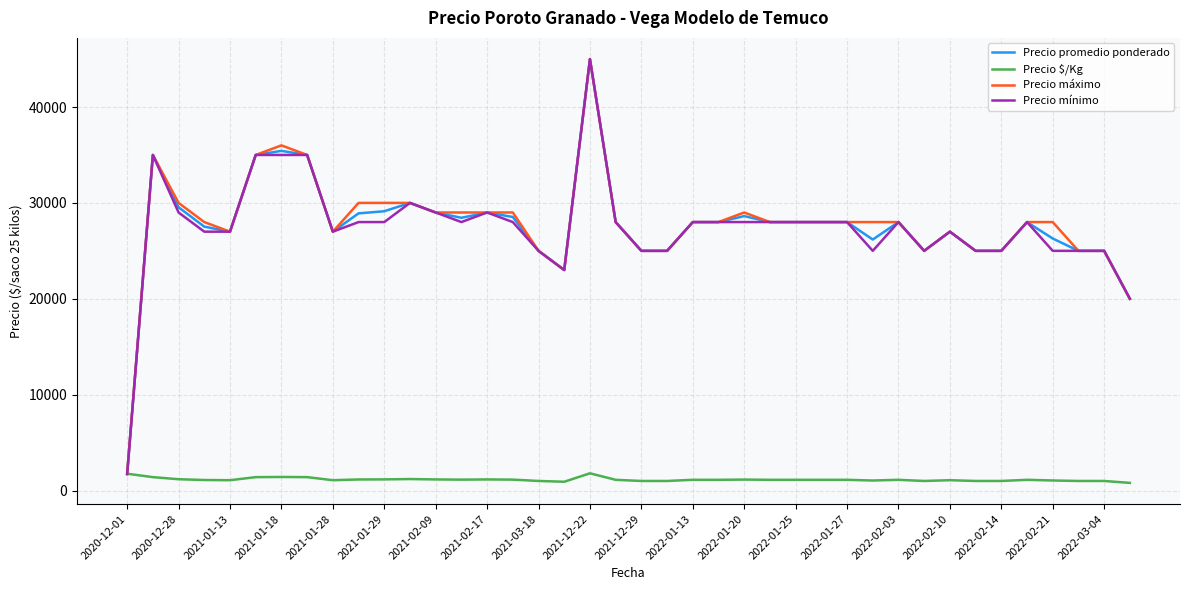

What is the lowest value of the Precio máximo series?

1800